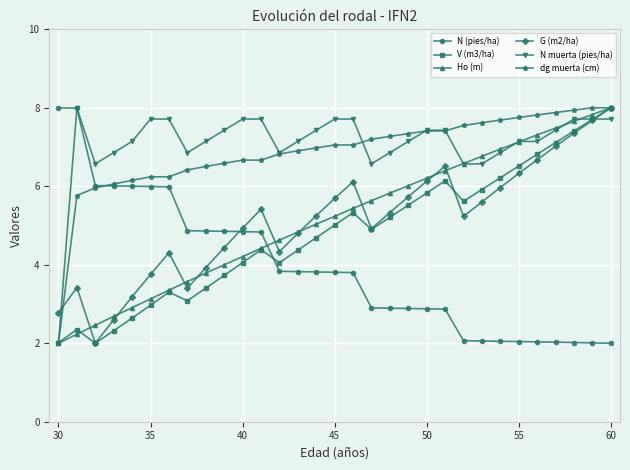

What is the value of the dg muerta (cm) point at the 19th from the left?

7.3